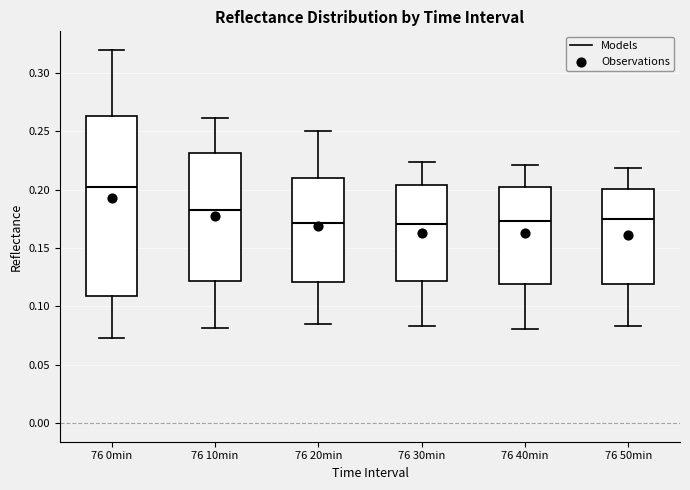

Reading left to right, transcribe this box plot: for each box, give where its median line is, the range the box spans, and where its two whiskers end, as read against the y-axis. The values are not printed on the chart, so give them approximately, as read against the axis.

76 0min: median 0.205, box 0.110 to 0.265, whiskers 0.075 to 0.320
76 10min: median 0.185, box 0.120 to 0.230, whiskers 0.080 to 0.260
76 20min: median 0.170, box 0.120 to 0.210, whiskers 0.085 to 0.250
76 30min: median 0.170, box 0.120 to 0.205, whiskers 0.085 to 0.225
76 40min: median 0.175, box 0.120 to 0.200, whiskers 0.080 to 0.220
76 50min: median 0.175, box 0.120 to 0.200, whiskers 0.085 to 0.220